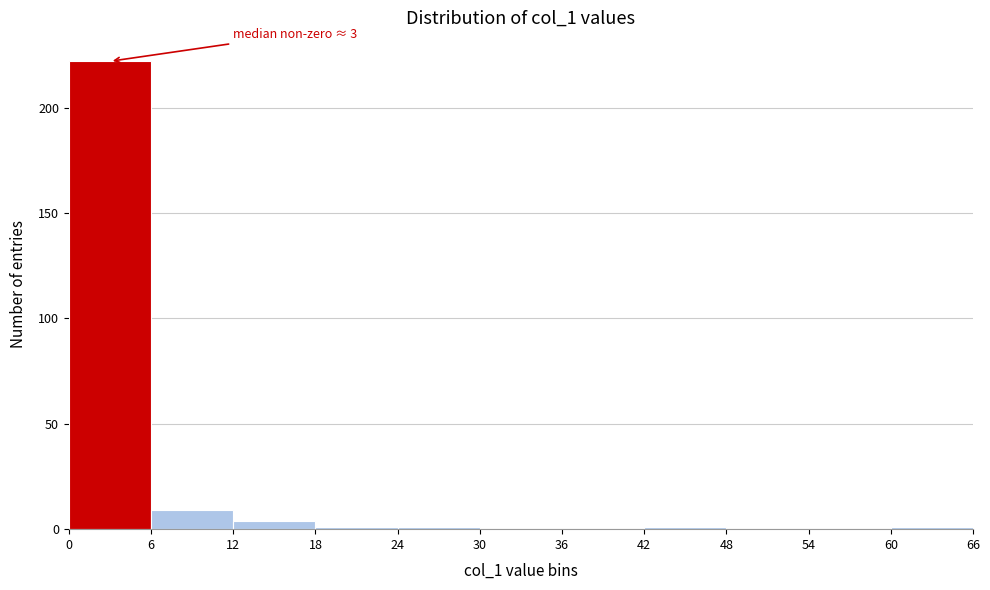

Which range on the x-axis has the tallest bar?

0 to 6